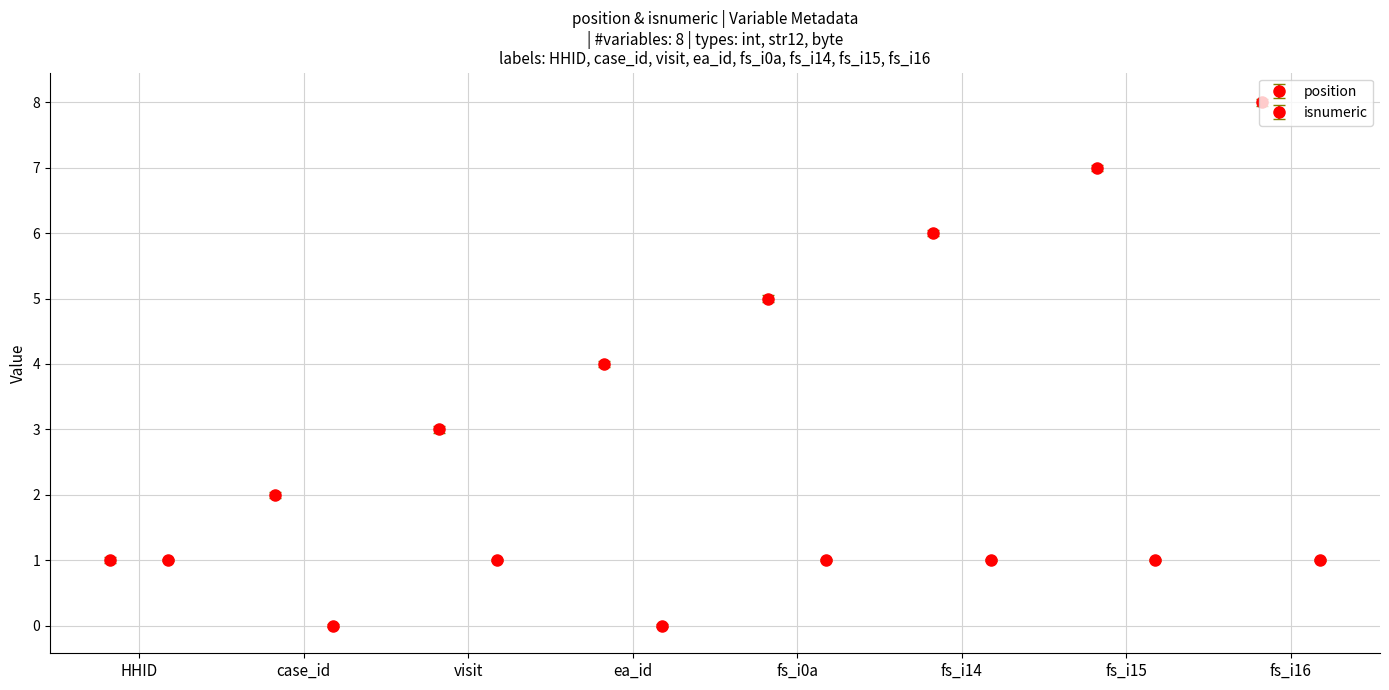

What is the average value of the position series?

4